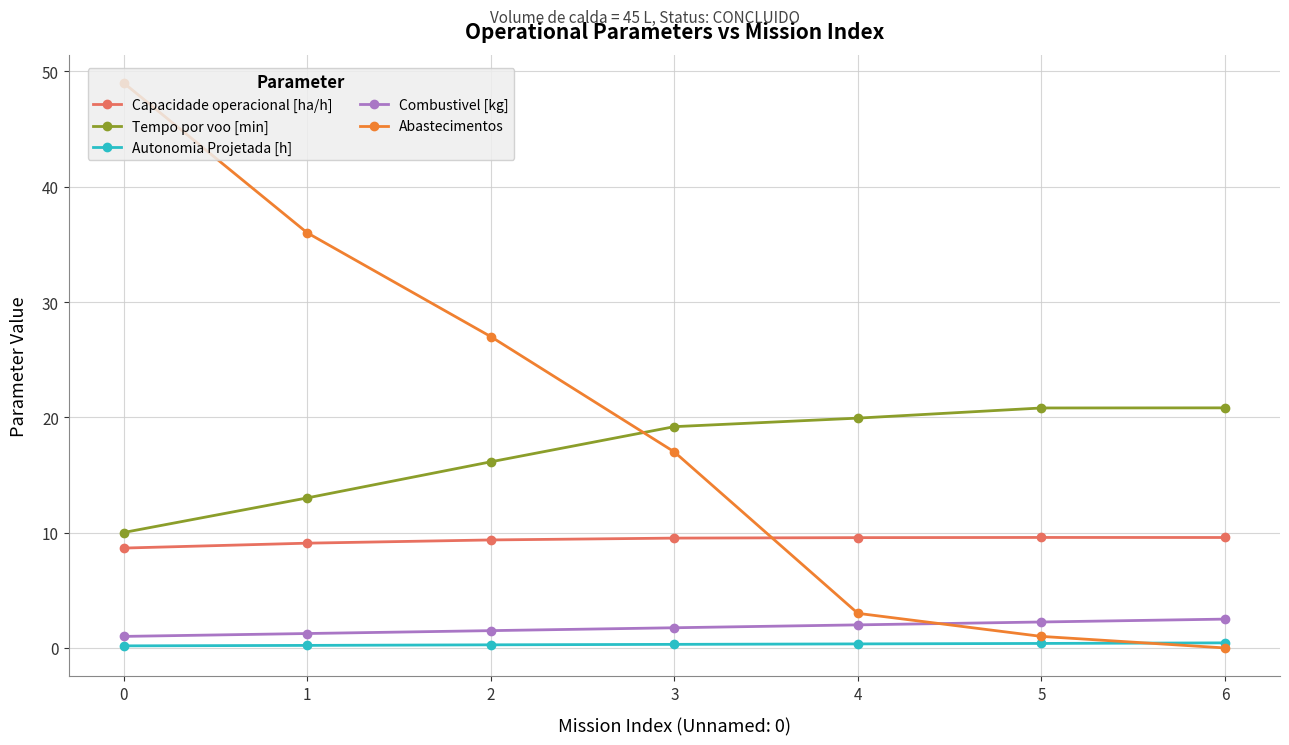

True or false: Abastecimentos has more than 1 points higher than both neighbors.

False